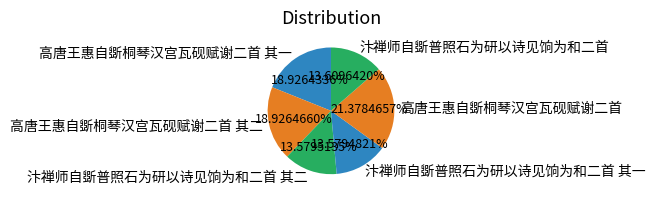

Is there a majority slice in this chart?

No